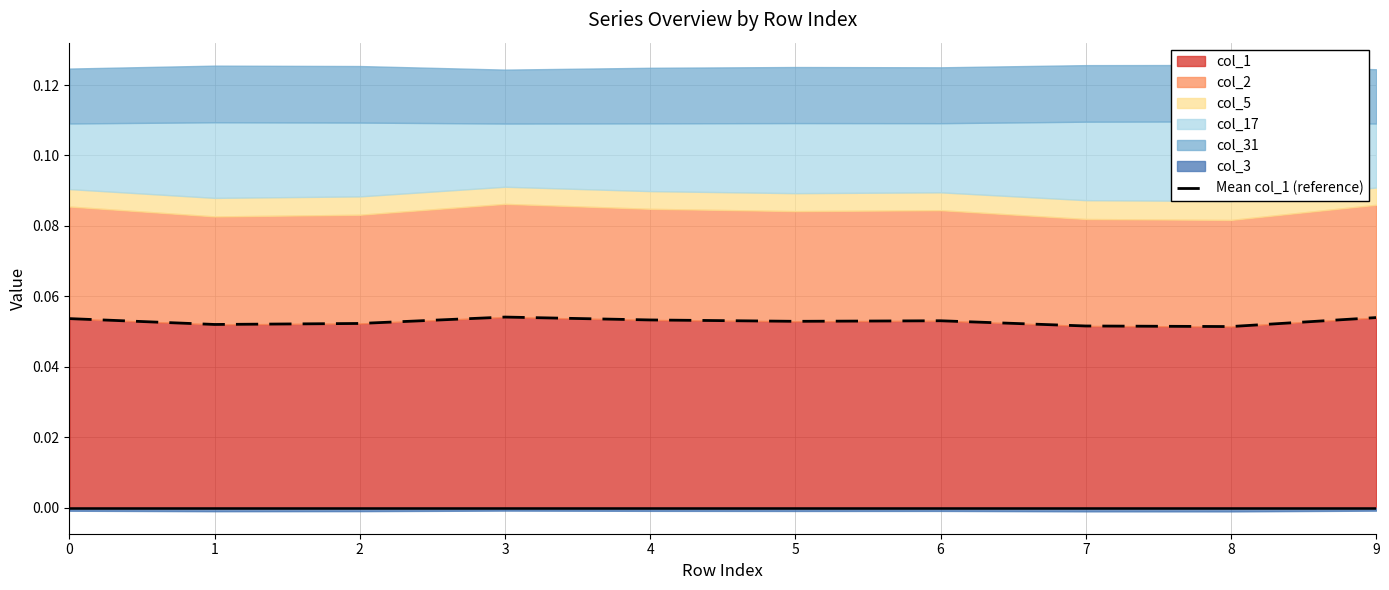

What is the approximate value at 6?

0.1